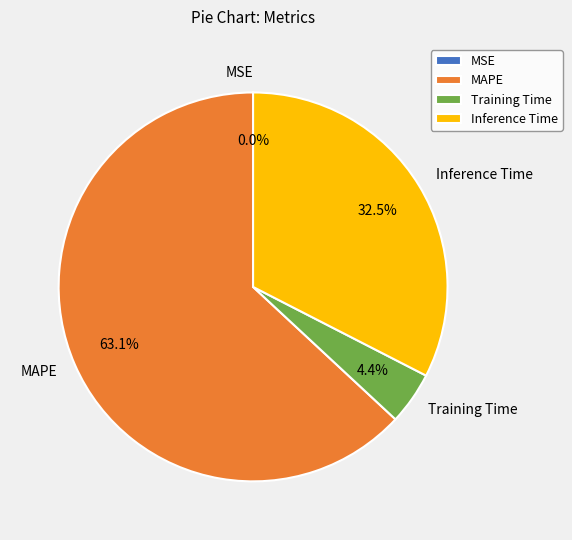

Which slice is the largest?

MAPE